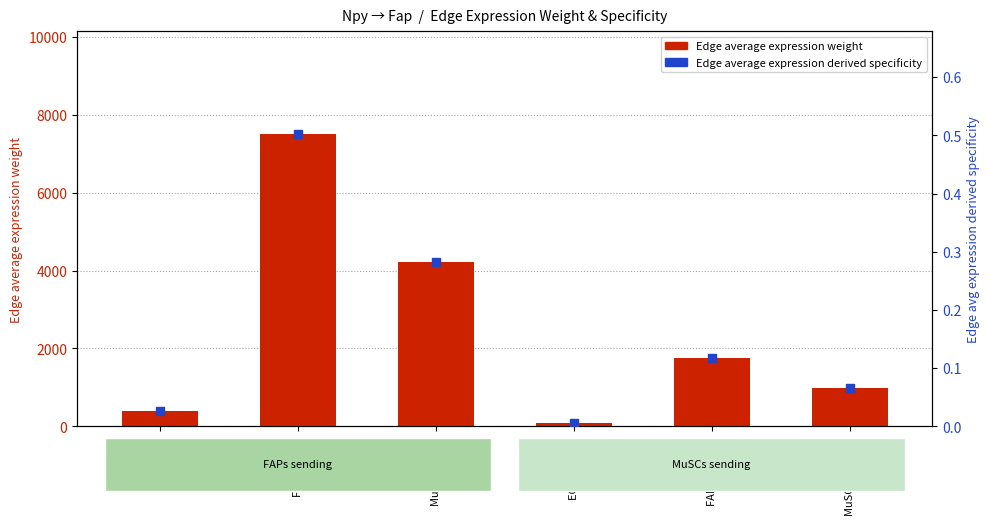

Is the value of Edge average expression derived specificity at FAPs (FAPs) greater than the value of Edge average expression weight at FAPs (MuSCs)?

No